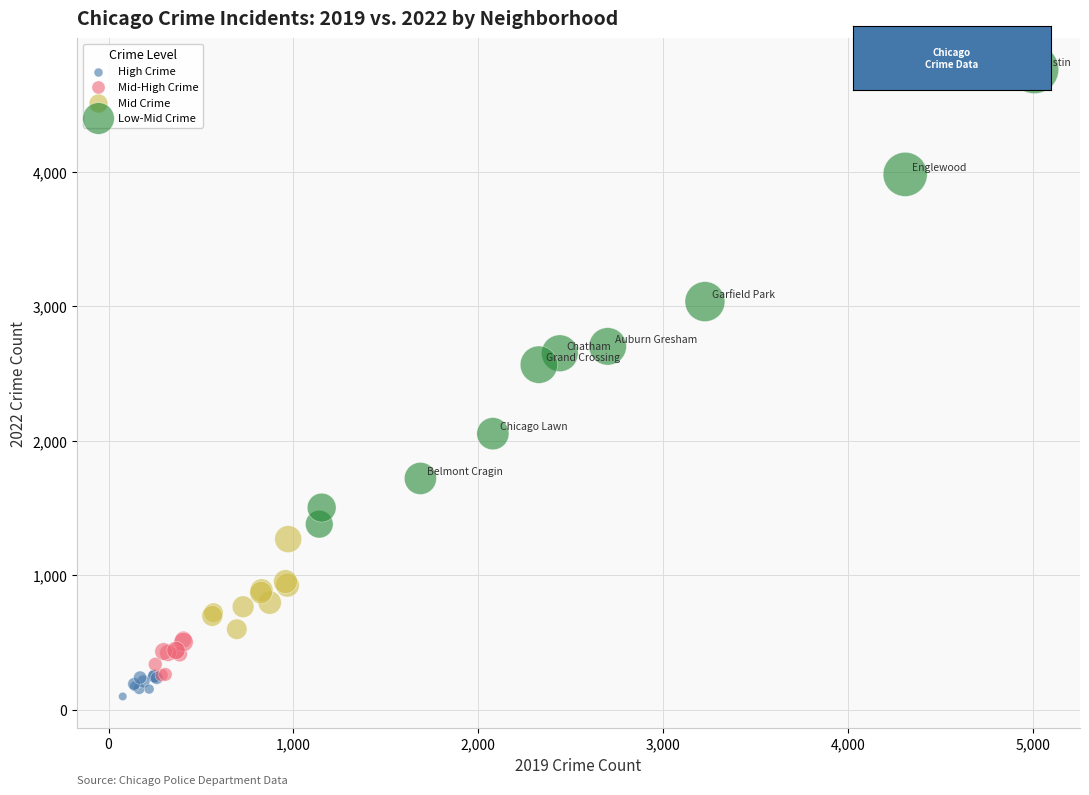

Which series has the largest Y range (max minus min)?

Low-Mid Crime